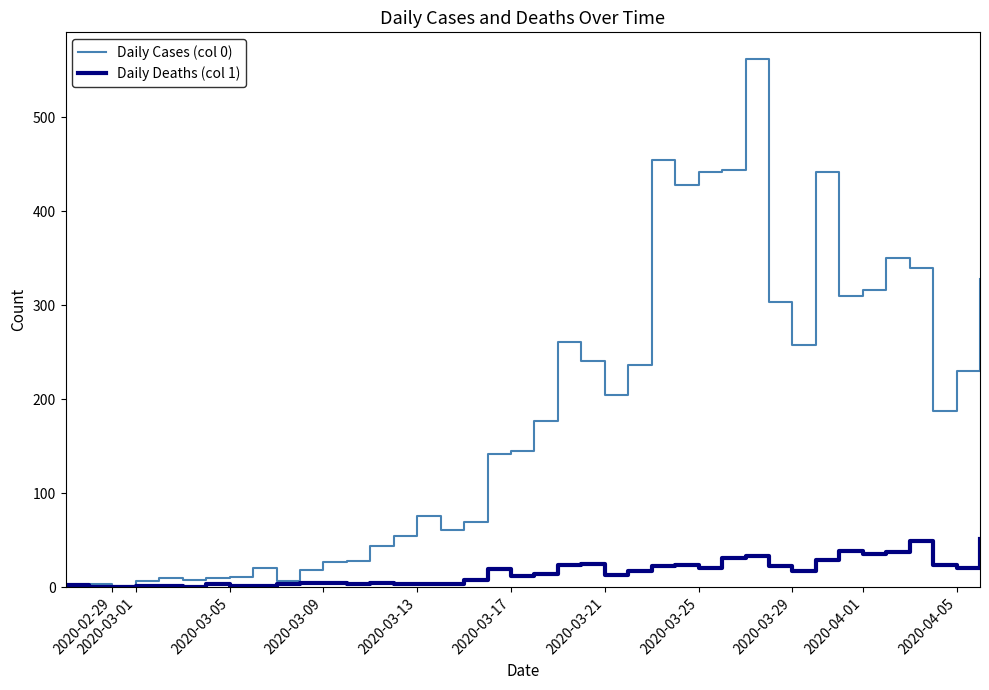

Rank the series by their maximum value, from highest to lowest.

Daily Cases (col 0), Daily Deaths (col 1)